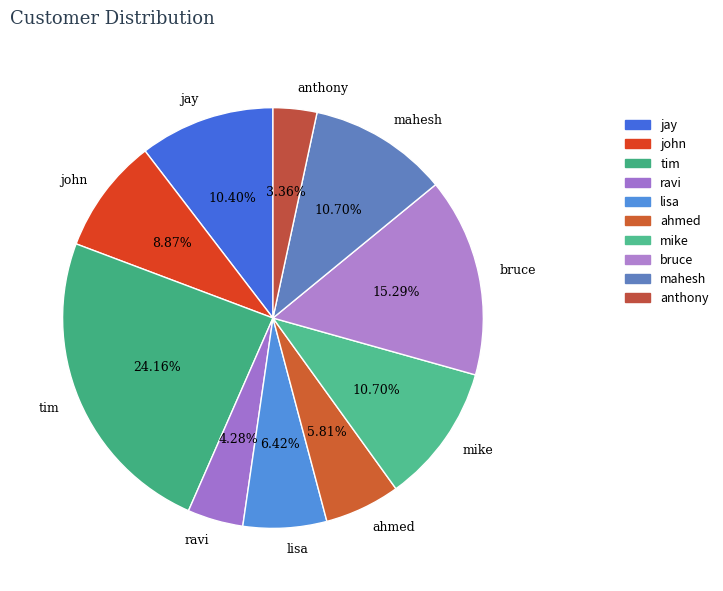

Do mike and anthony together represent more than half of the pie?

No